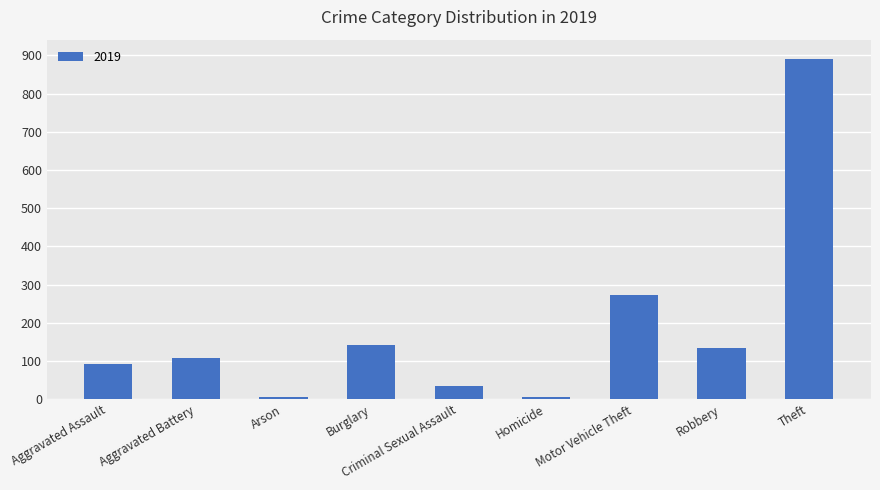

What is the change in value from Aggravated Battery to Theft?

+783